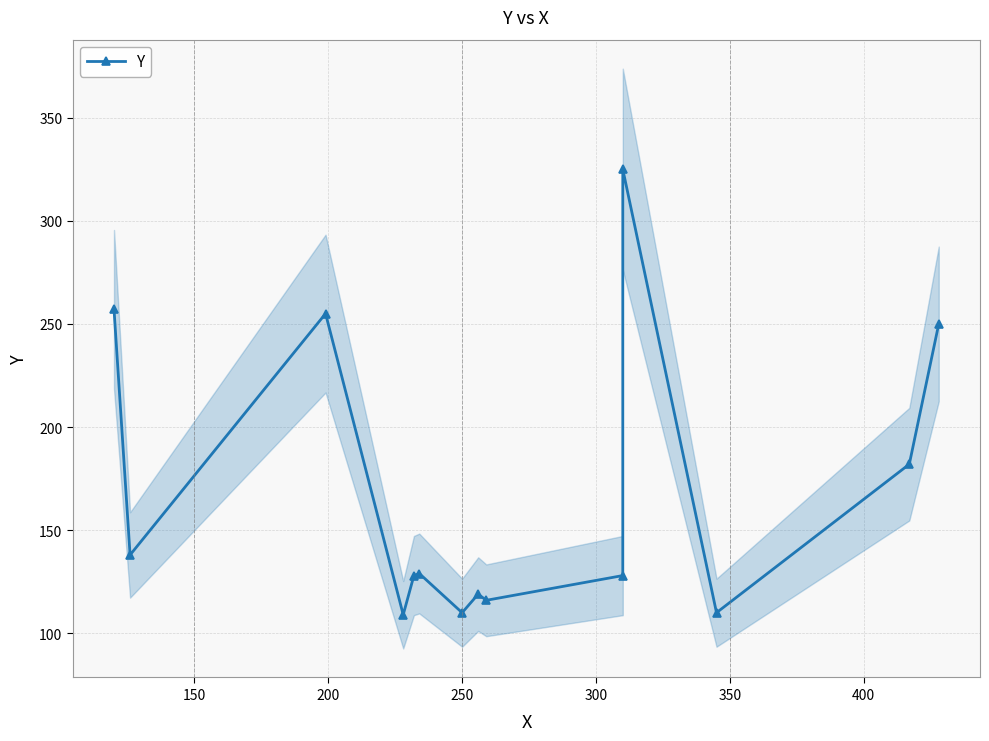

What is the difference between the maximum and minimum values?

216